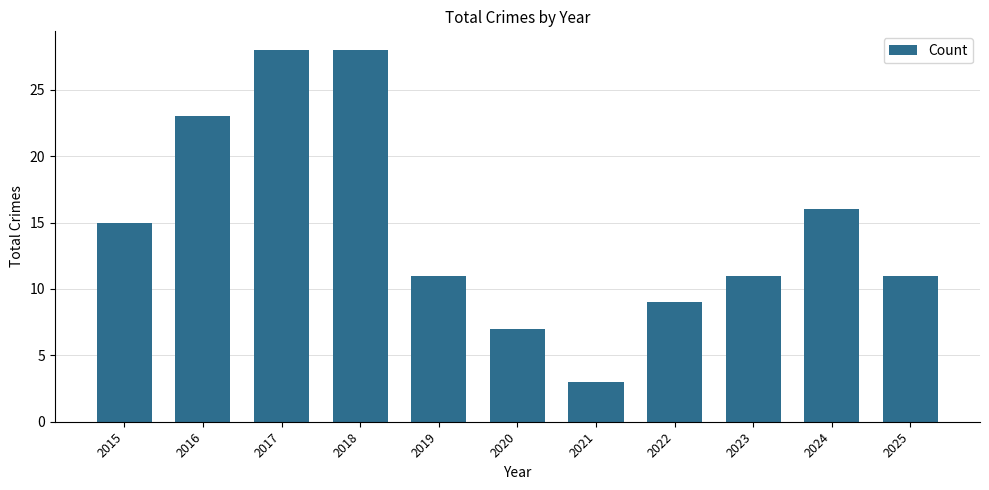

How many series are shown in this chart?

1